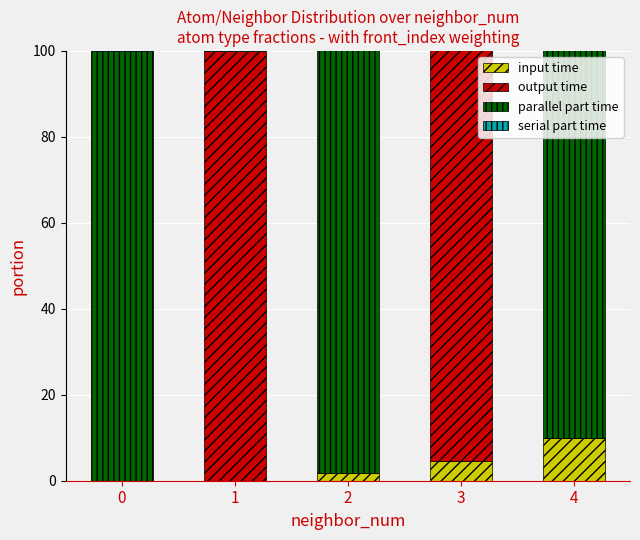

What is the average value of the serial part time series?

1.0